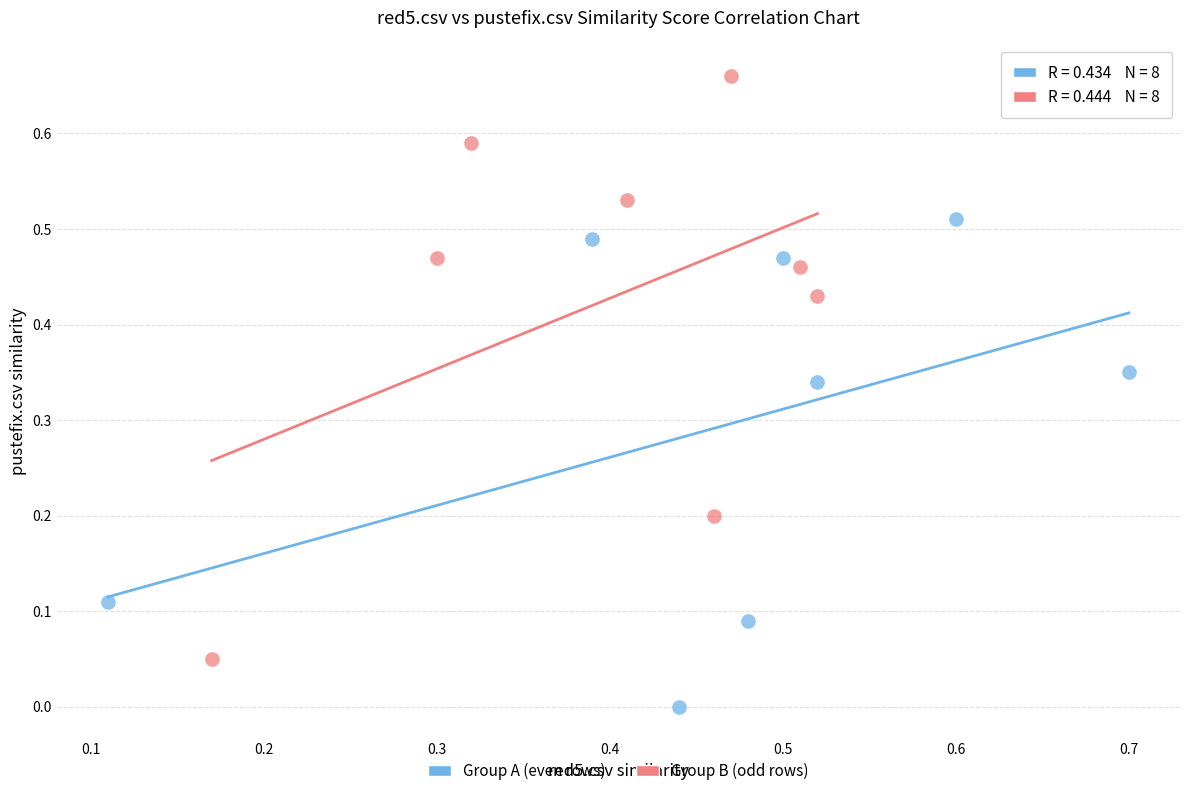

Which series has the widest spread of Y values?

Group B (odd rows)